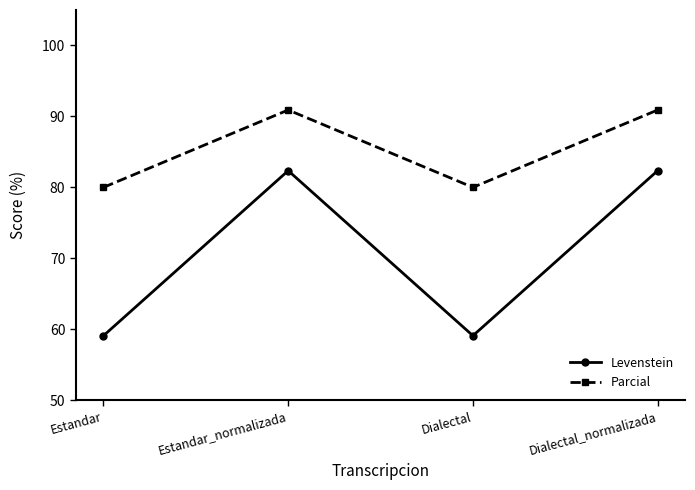

How many values in the Levenstein series exceed 82?

2